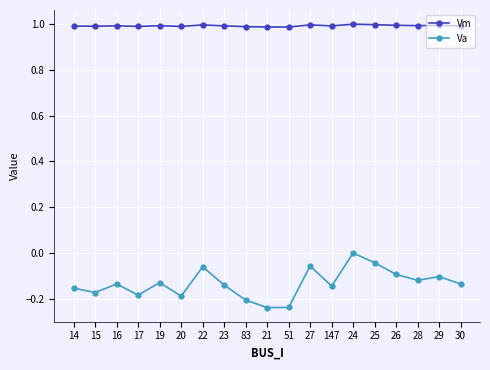

Rank the series by their maximum value, from highest to lowest.

Vm, Va